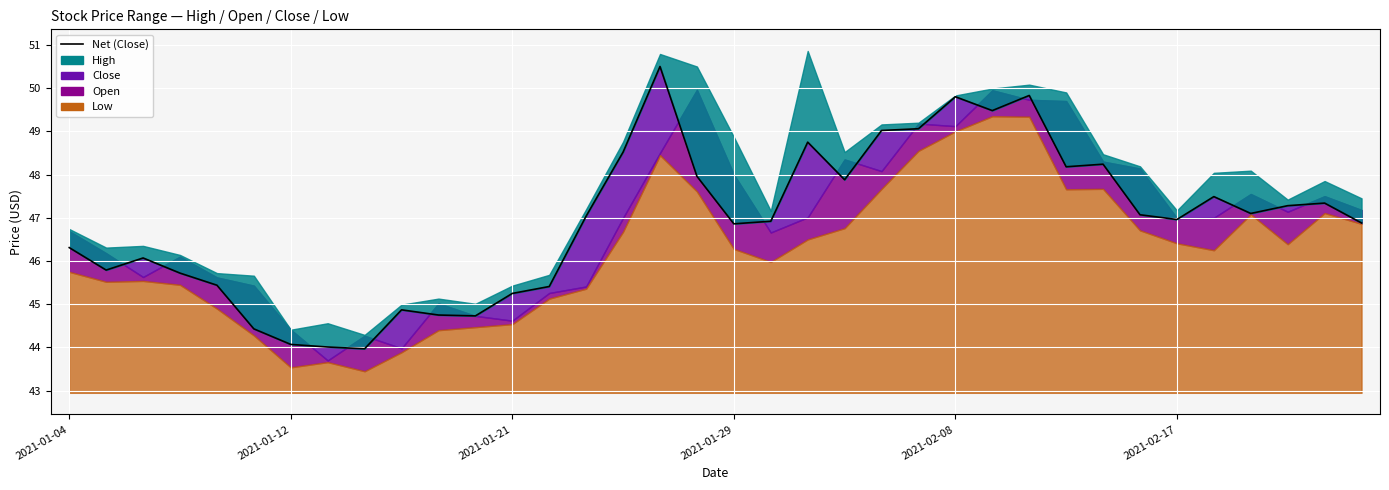

At how many categories does at least one series exceed 44?

36